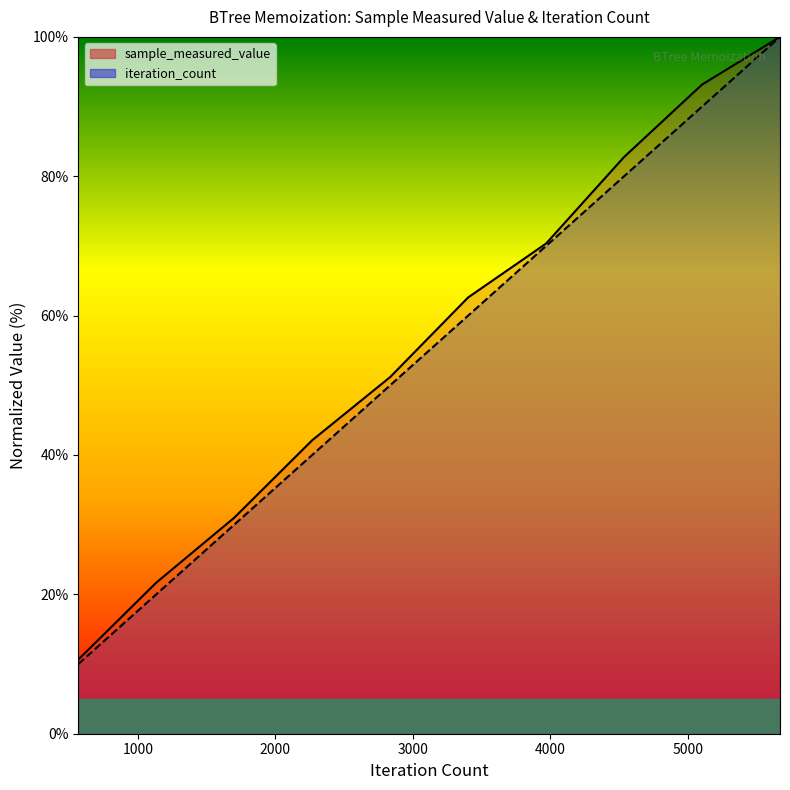

How many lines are shown in the chart?

2